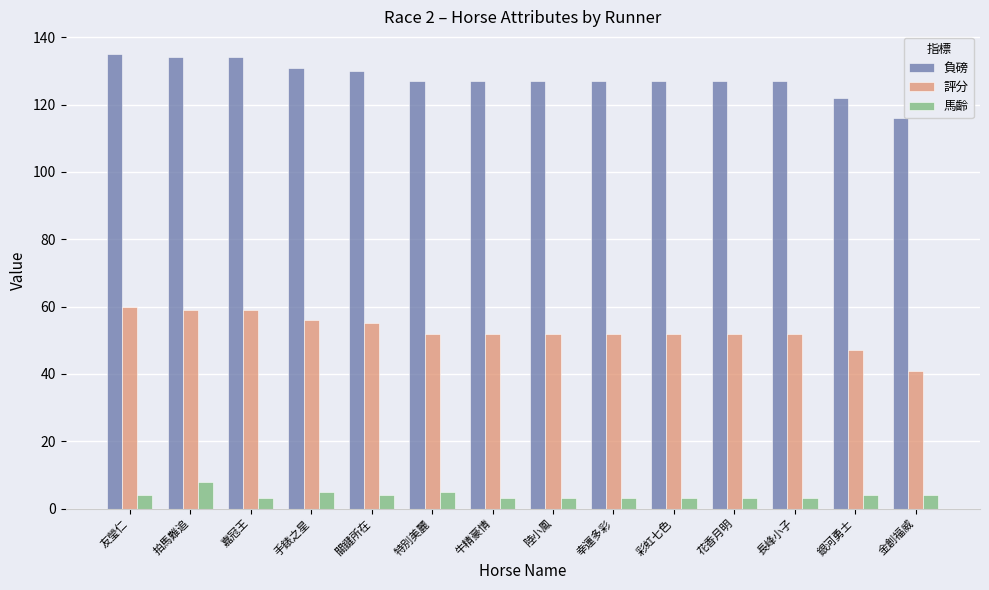

What is the maximum value shown in the chart?

135